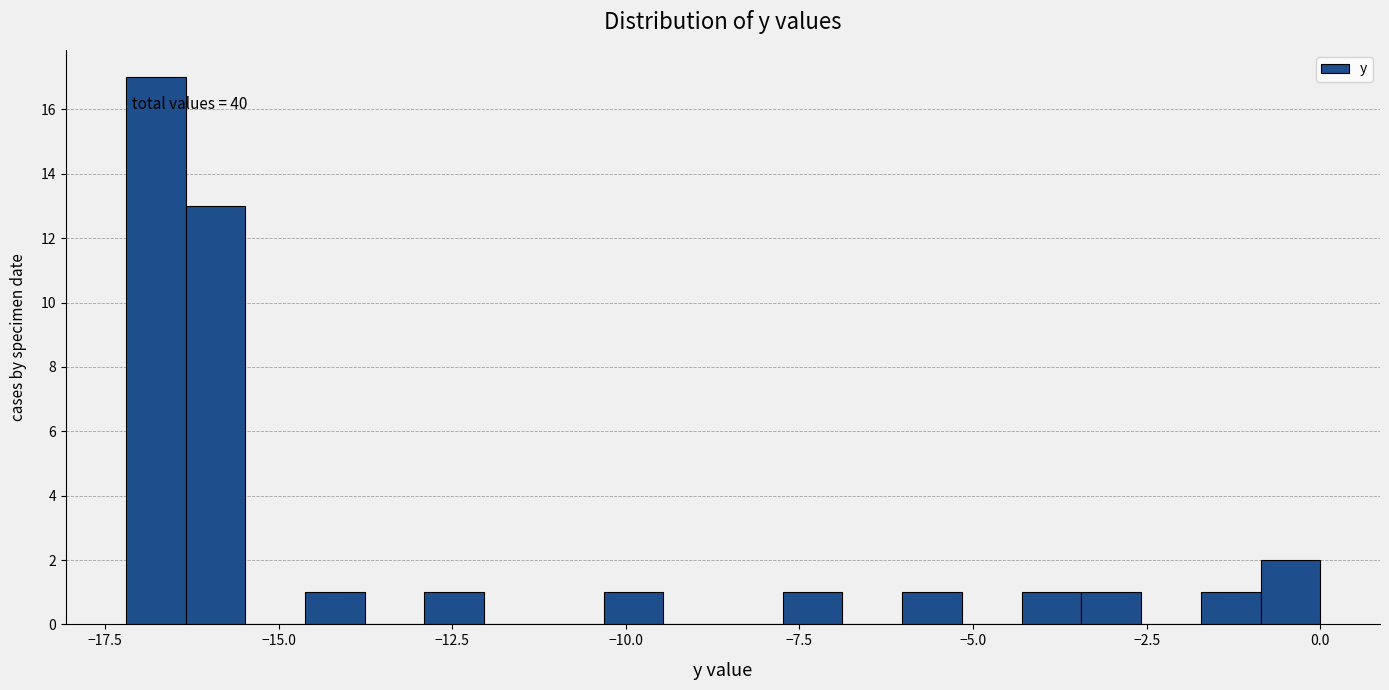

Read against the x-axis, roughly where is the centre of the tallest bar?

-17.0